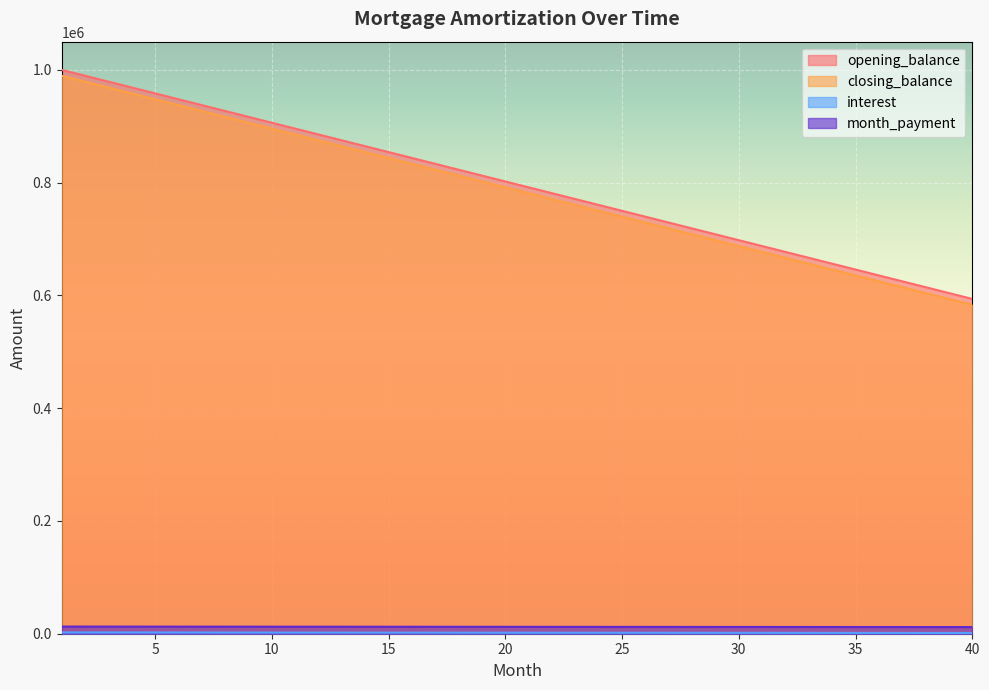

Between 2 and 28, which series saw the biggest shift?

closing_balance